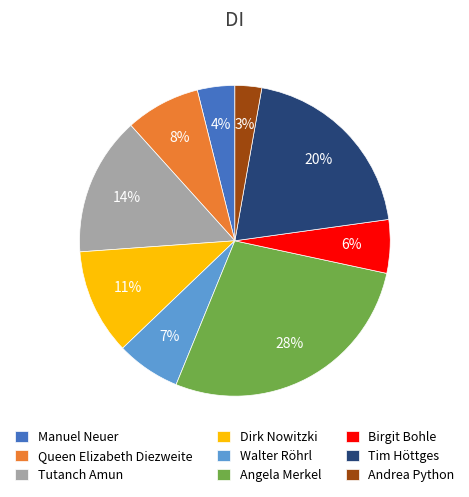

Which has a higher value, Manuel Neuer or Tim Höttges?

Tim Höttges